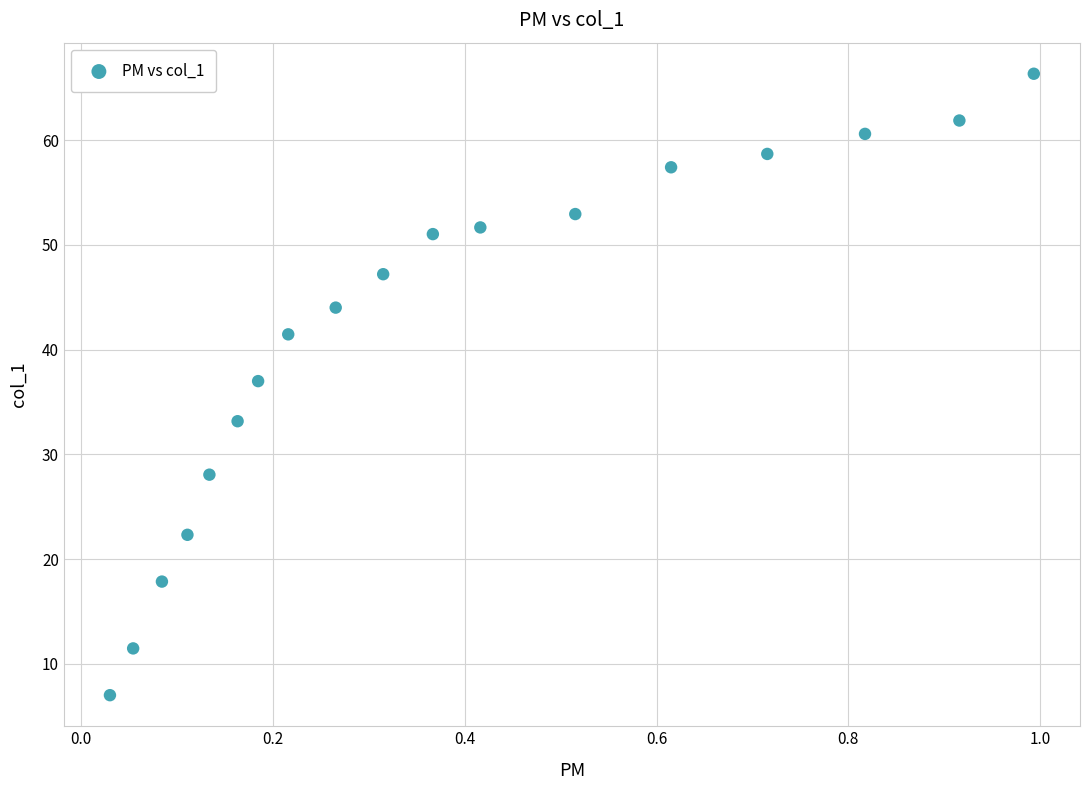

What Y value in the scatter plot is closest to 36?

37.0